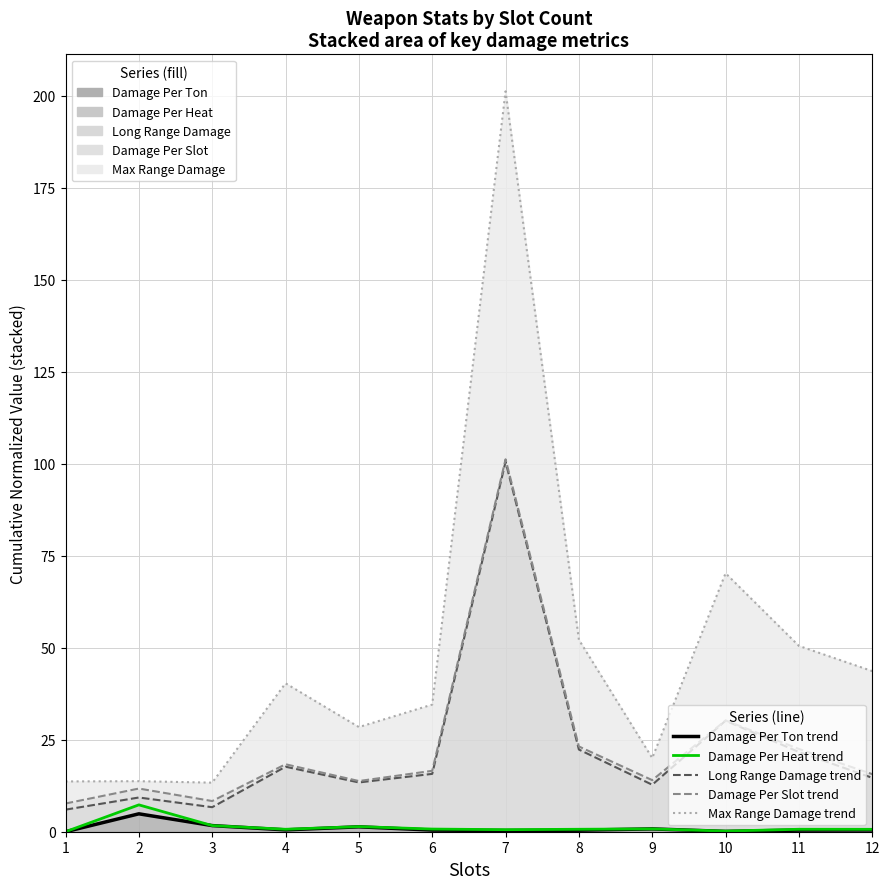

What is the value of the Damage Per Slot (line) point at the 11th from the left?

22.5